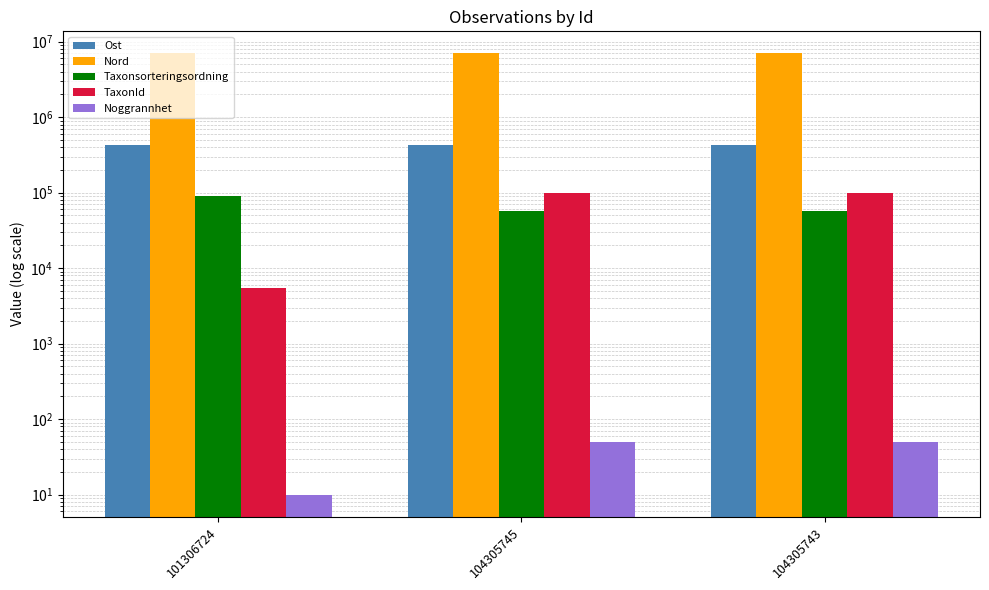

What is the average value of the Taxonsorteringsordning series?

67400.0